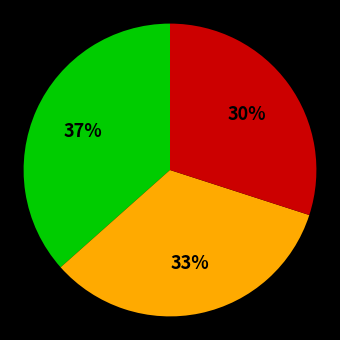

Is there any slice that represents more than half of the pie?

No